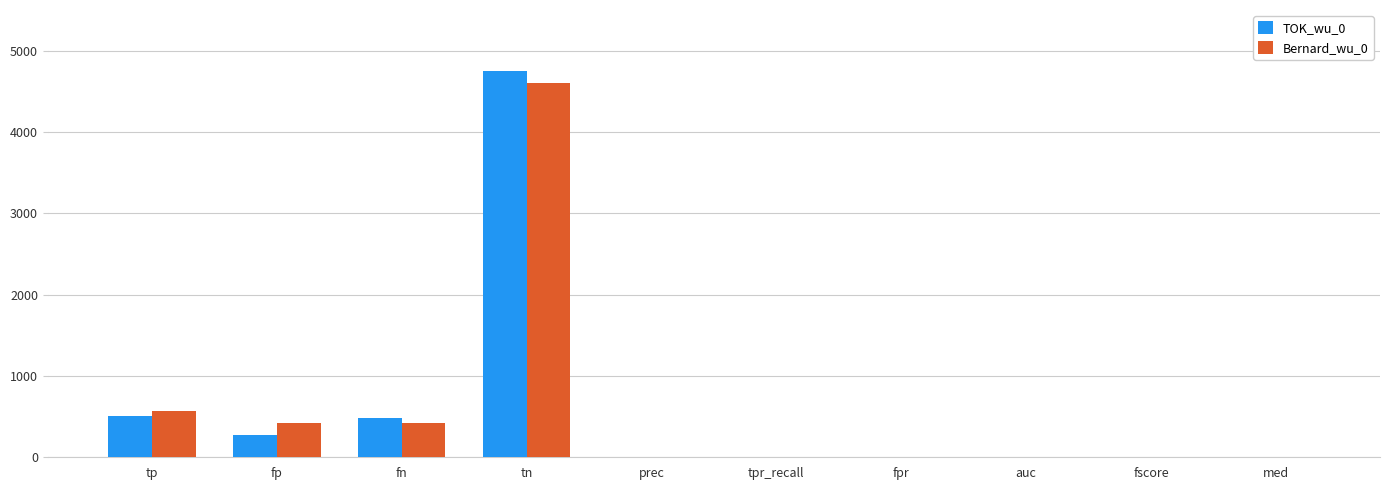

What is the greatest value displayed?

4754.0